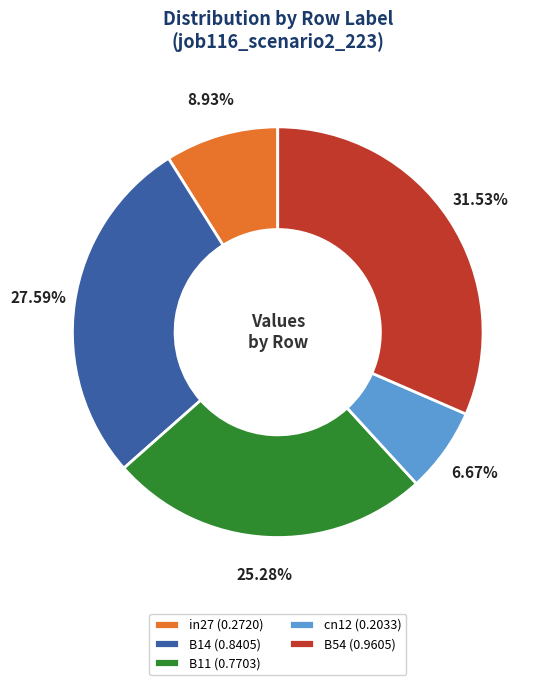

How much of the chart is everything except B11?

74.7%